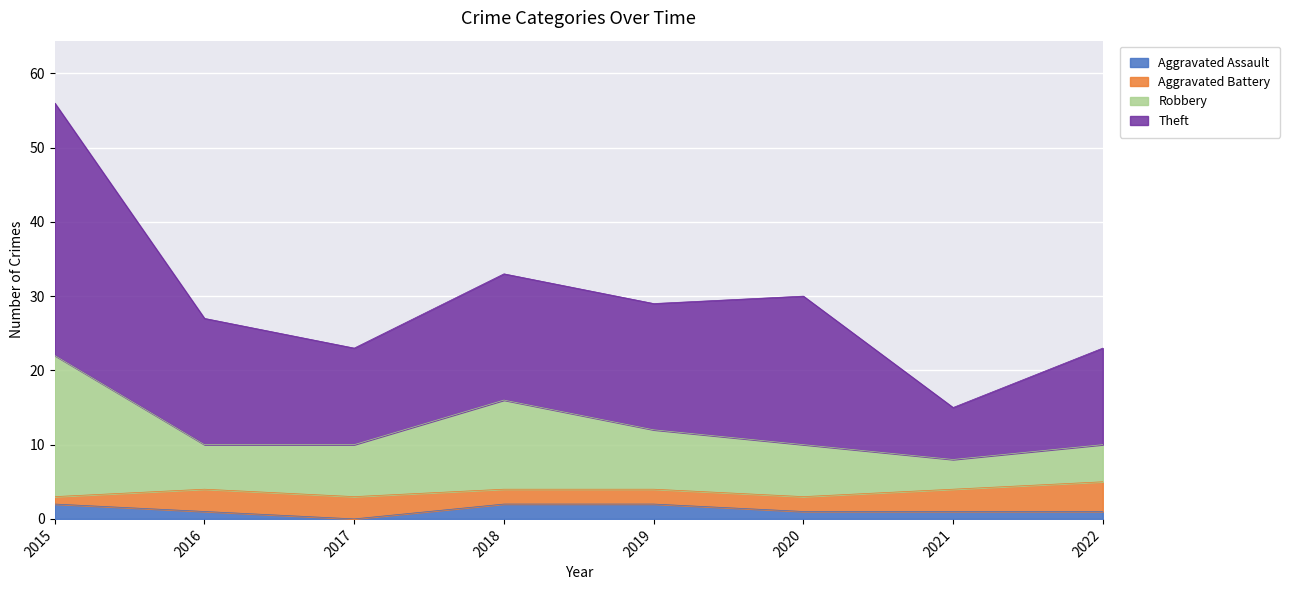

Is it true that Aggravated Assault equals 1 at 2020?

True